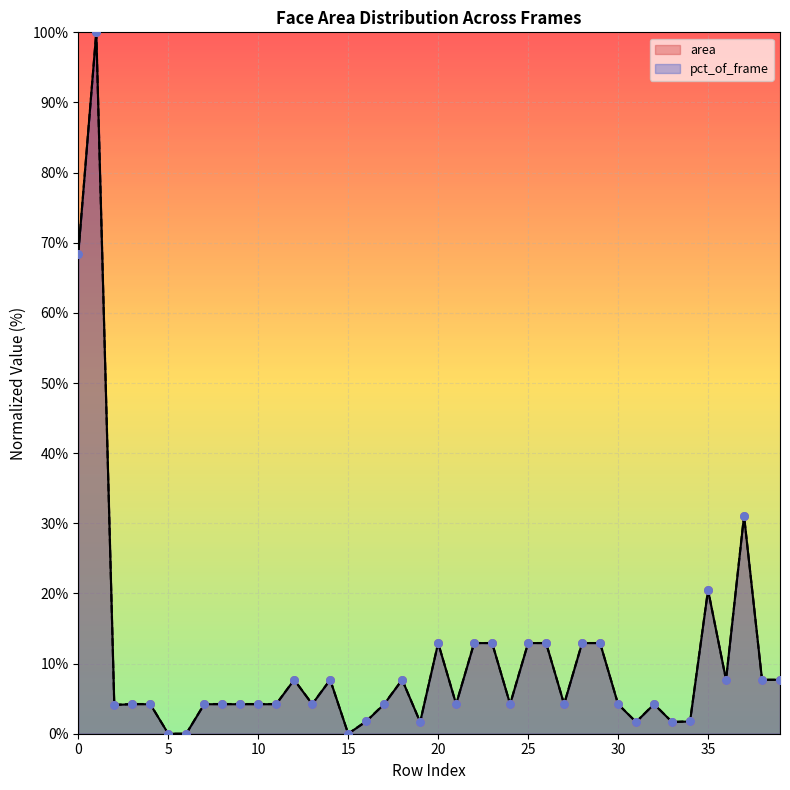

Which series has the widest spread of Y values?

area